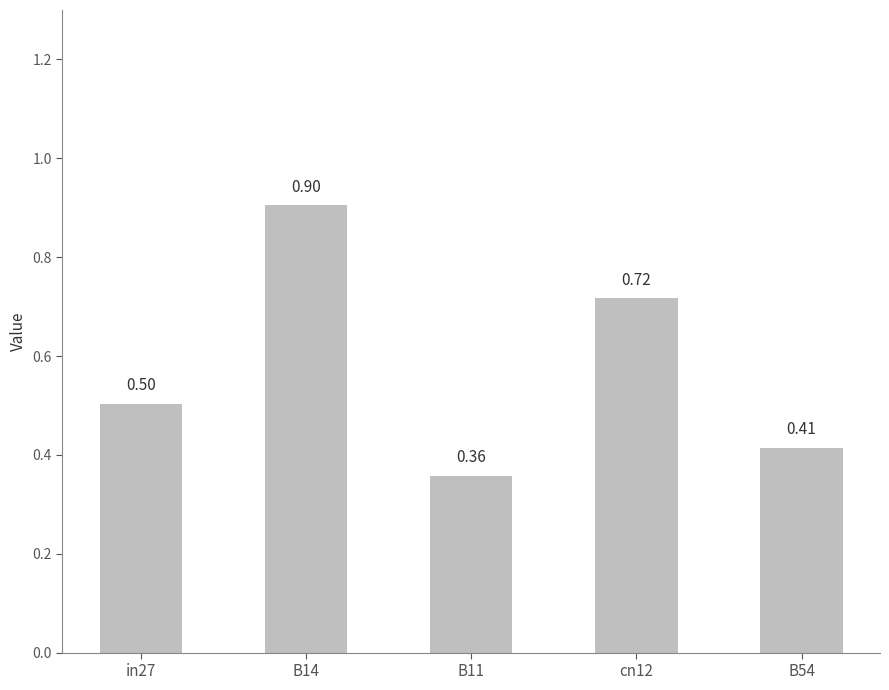

The value at B11 is 0.6. True or false?

False